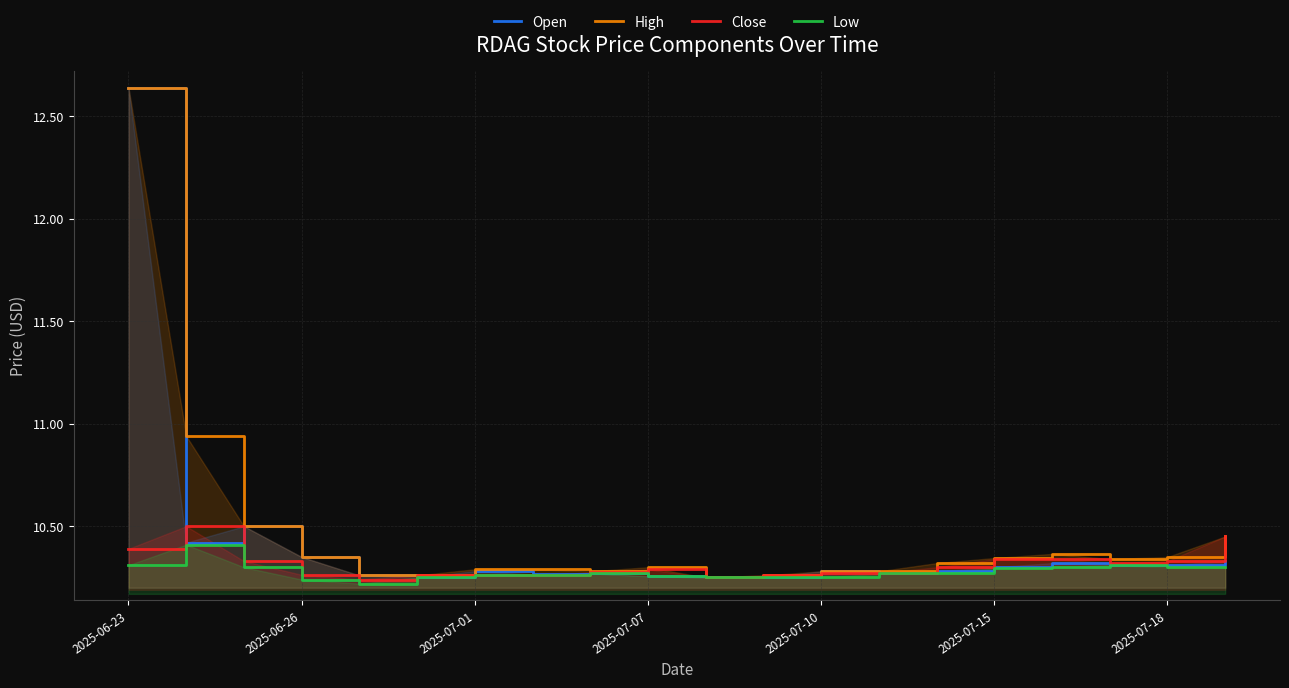

The value of Low at 2025-07-01 is 16.7. True or false?

False